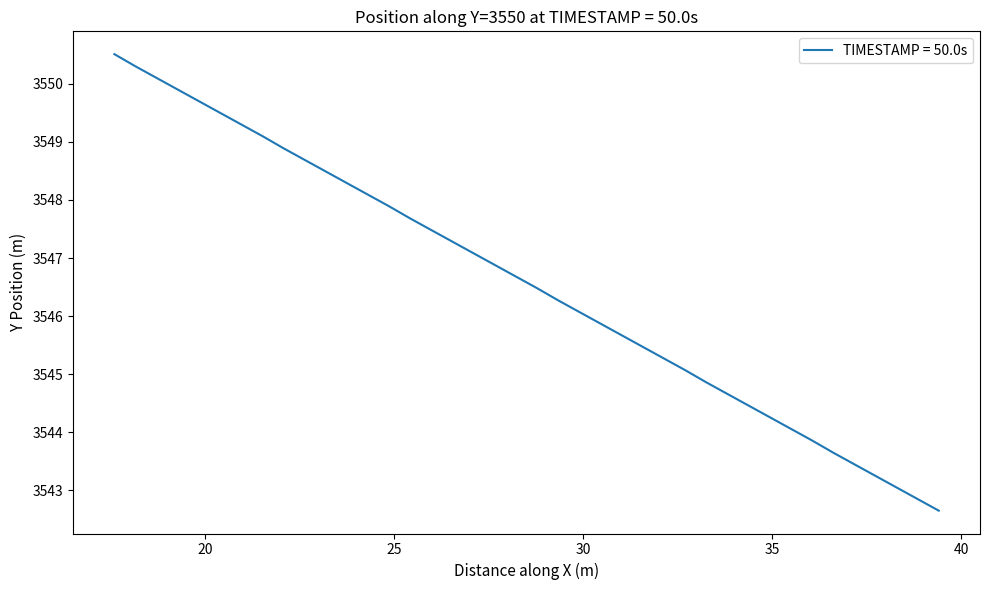

What is the sum of all values?

141863.1